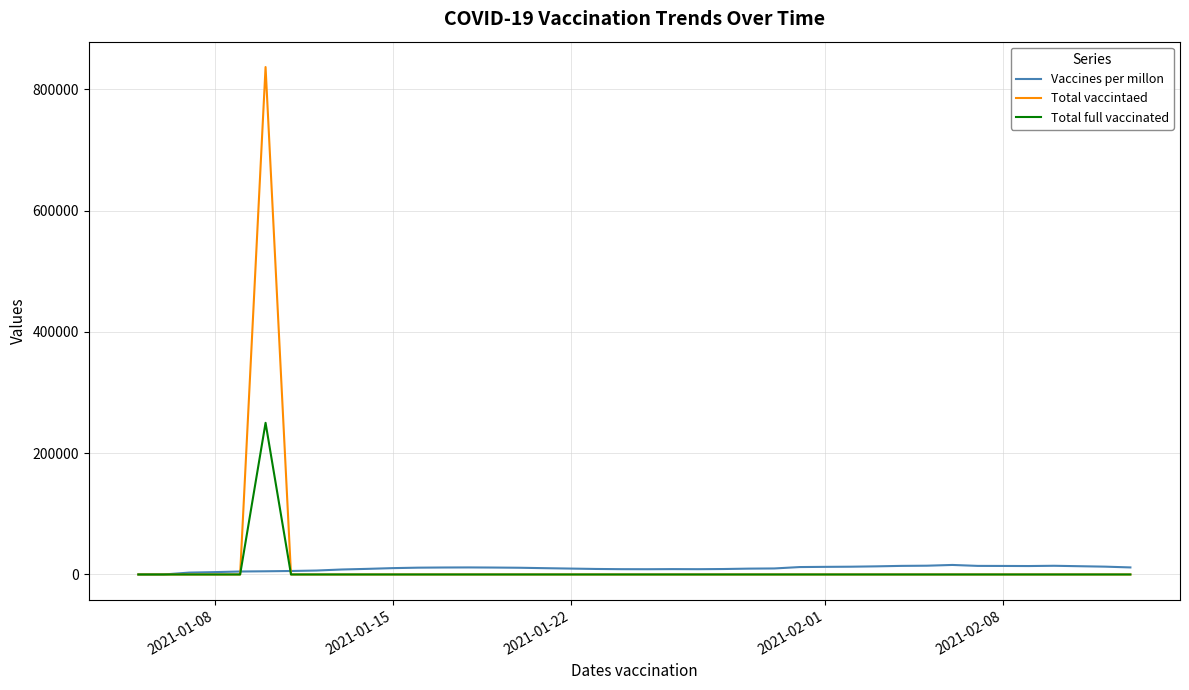

Which series has the largest range (max minus min)?

Total vaccintaed